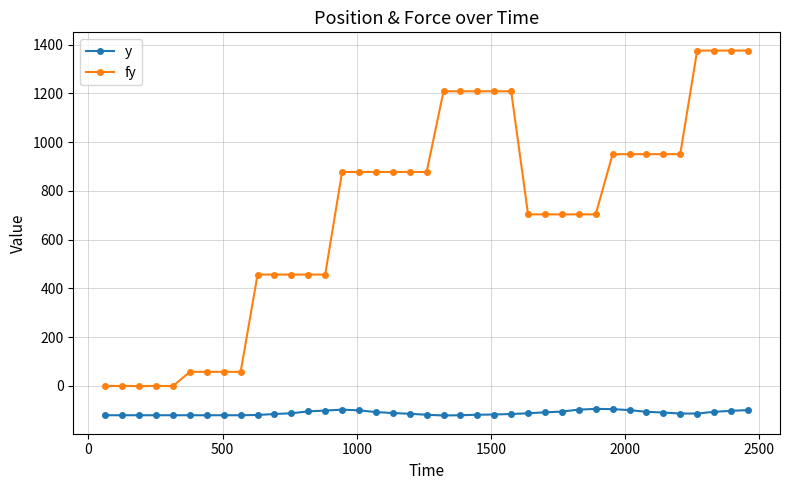

What is the value of the fy point at the 20th from the left?

878